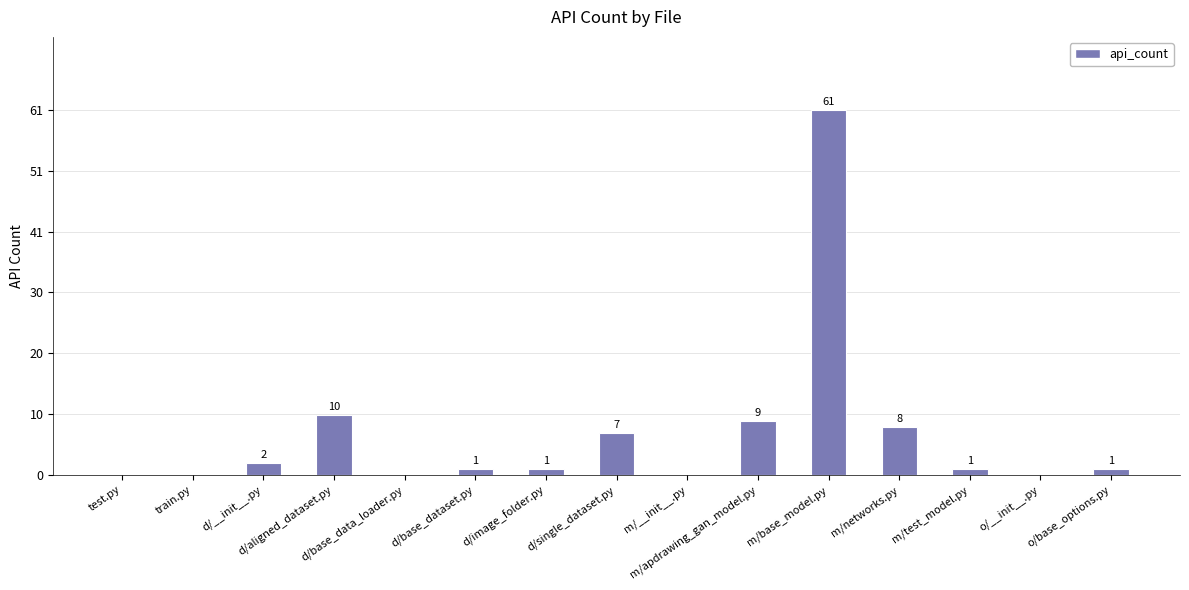

How many values are above zero?

10